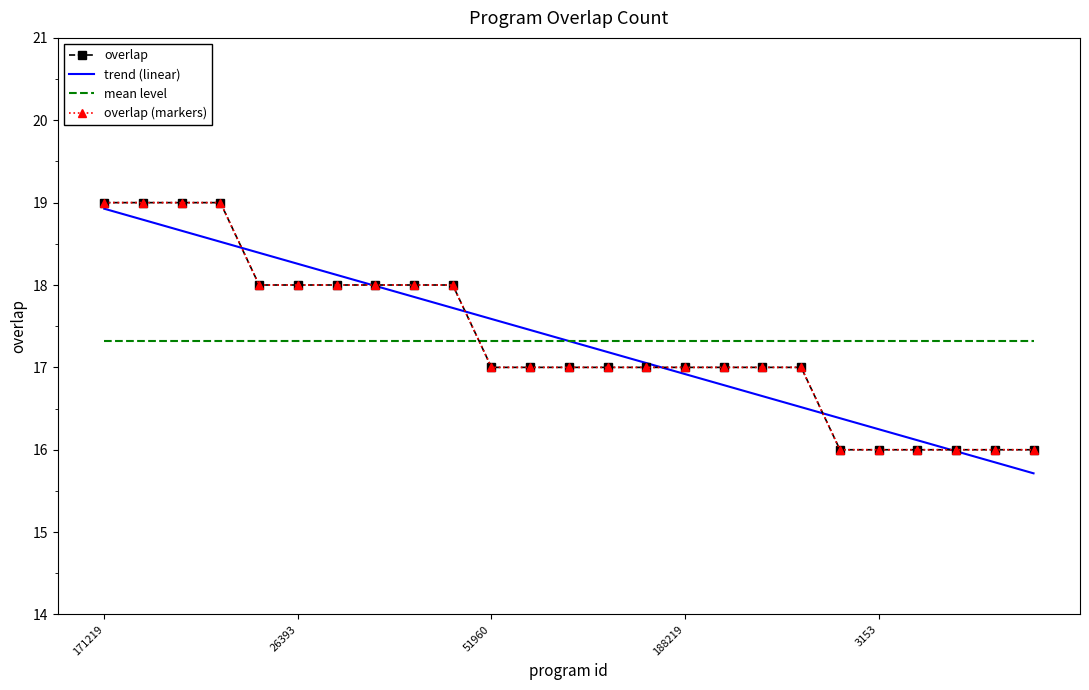

List the series in order of their peak value, lowest first.

mean level, trend (linear), overlap, overlap (markers)